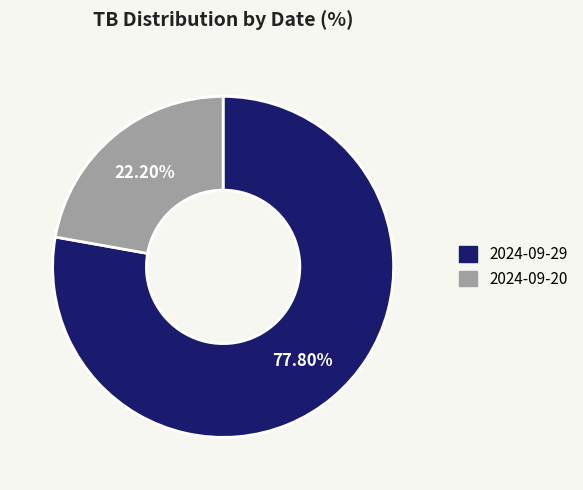

To the nearest percent, what is the difference between the largest and smallest slice percentages?

56%